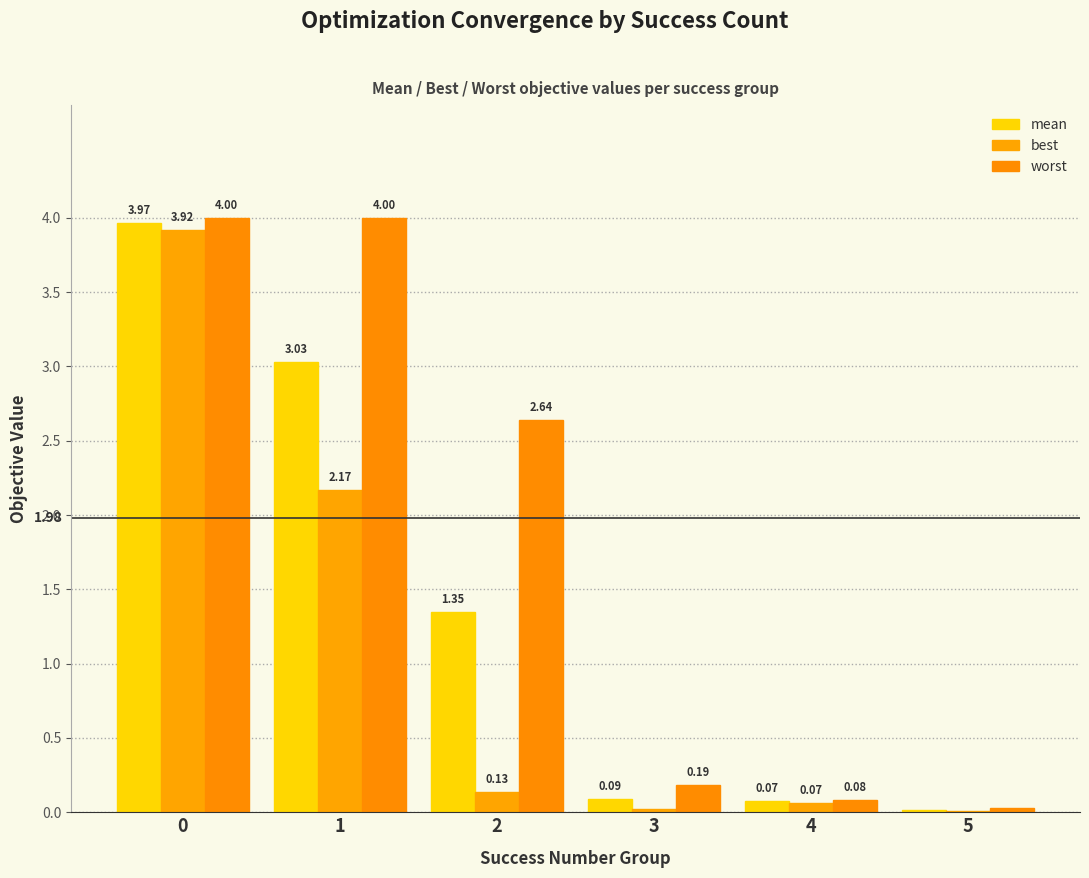

Are the bars grouped side by side (vs. stacked)?

Yes